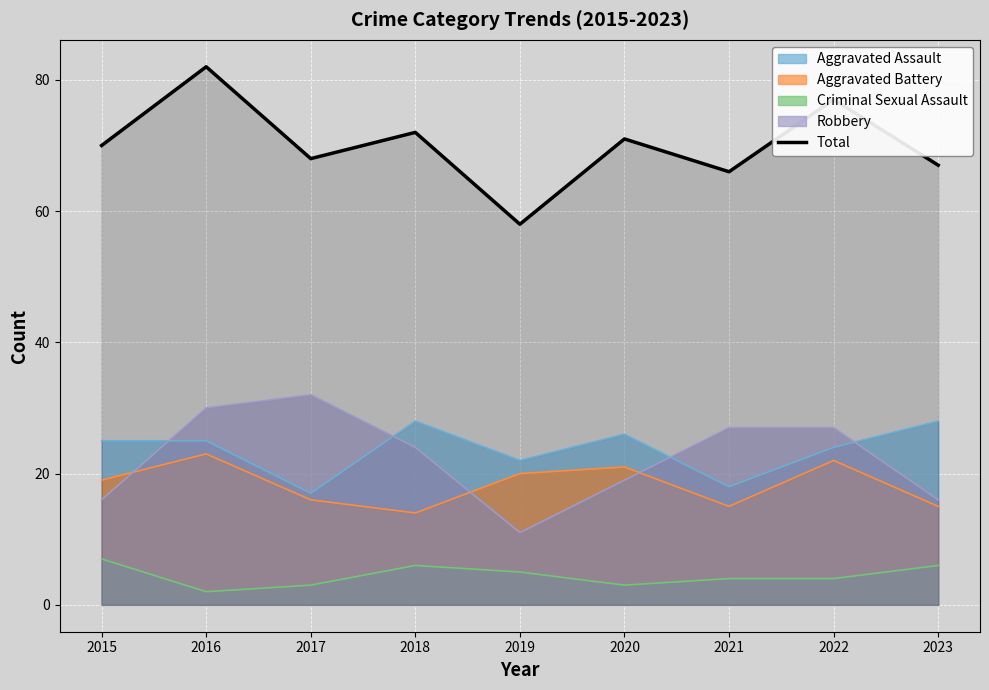

How many lines are shown in the chart?

5